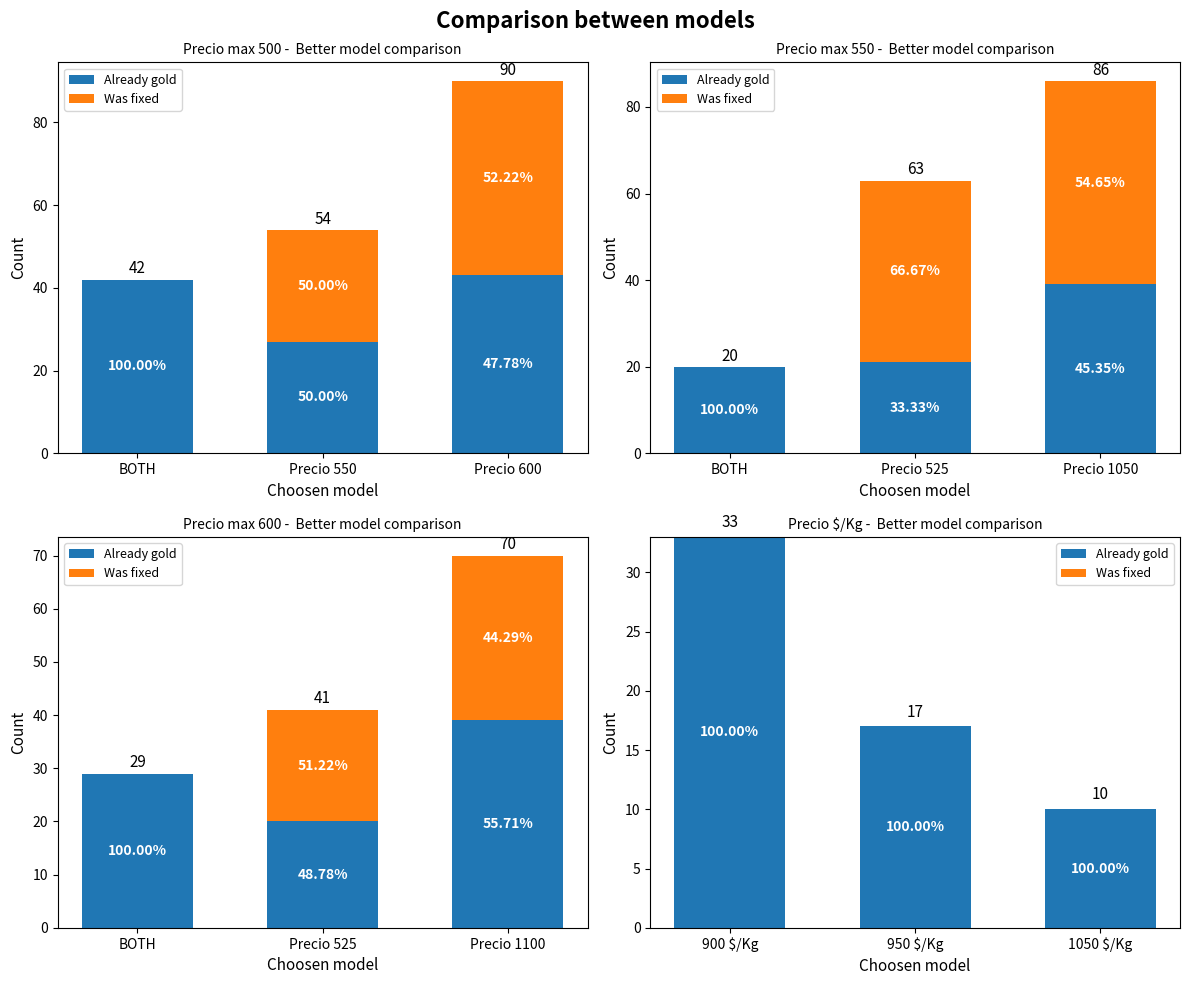

What is the lowest value of the Already gold series?

10